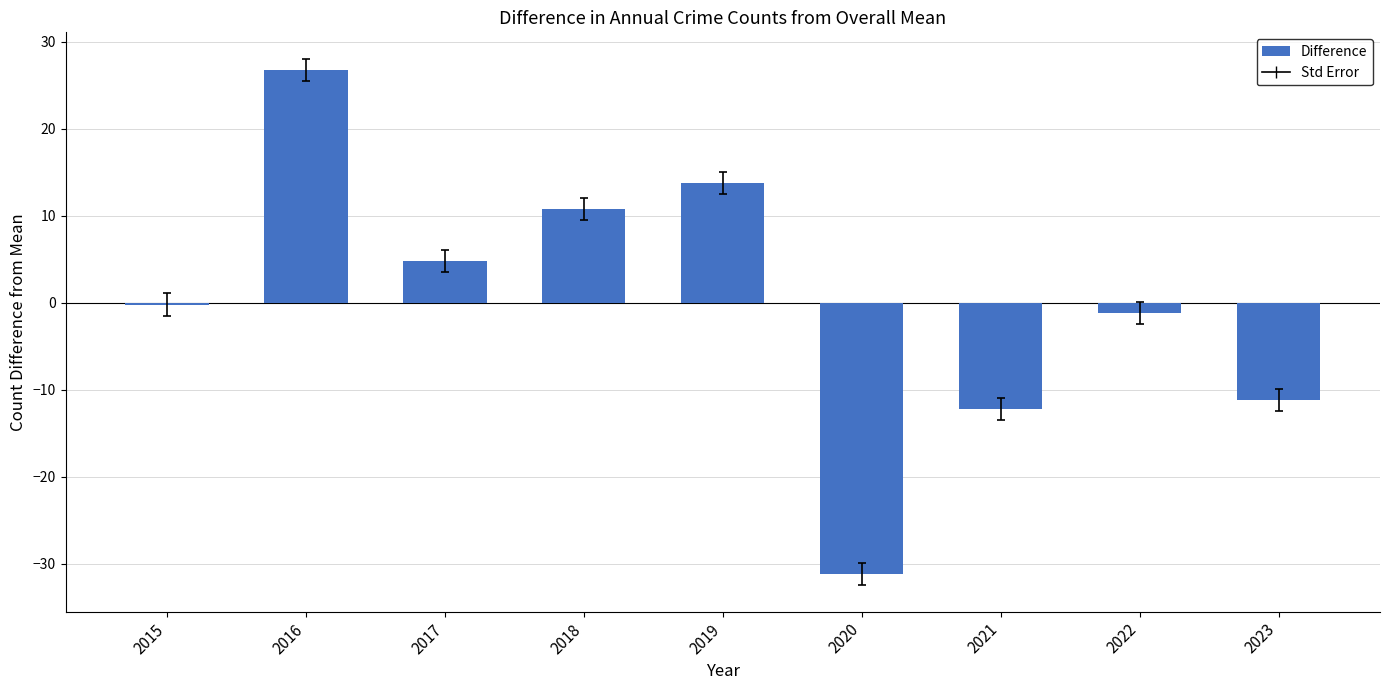

What is the difference between the values at 2015 and 2016?

27.0